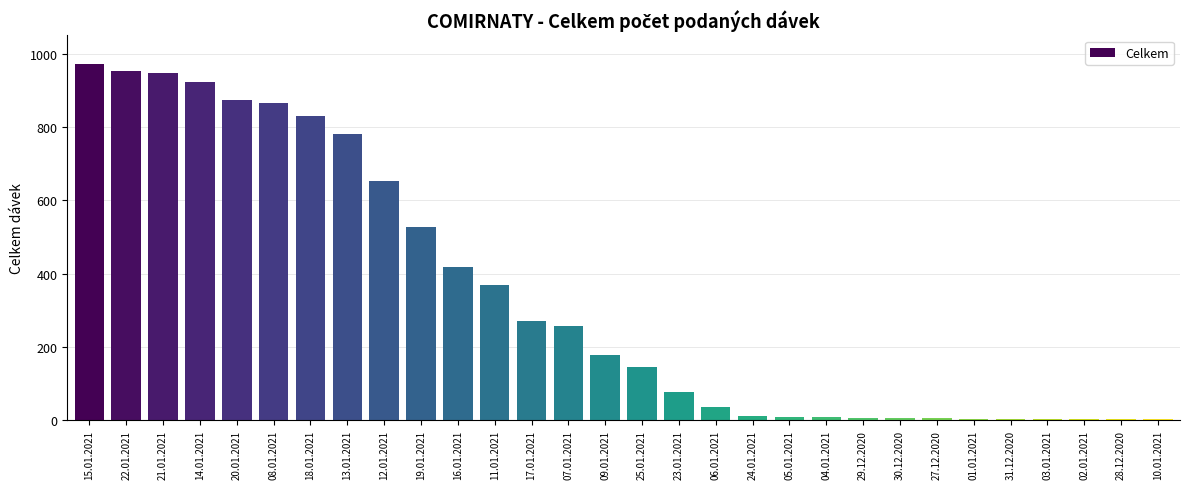

What is the maximum value shown in the chart?

973